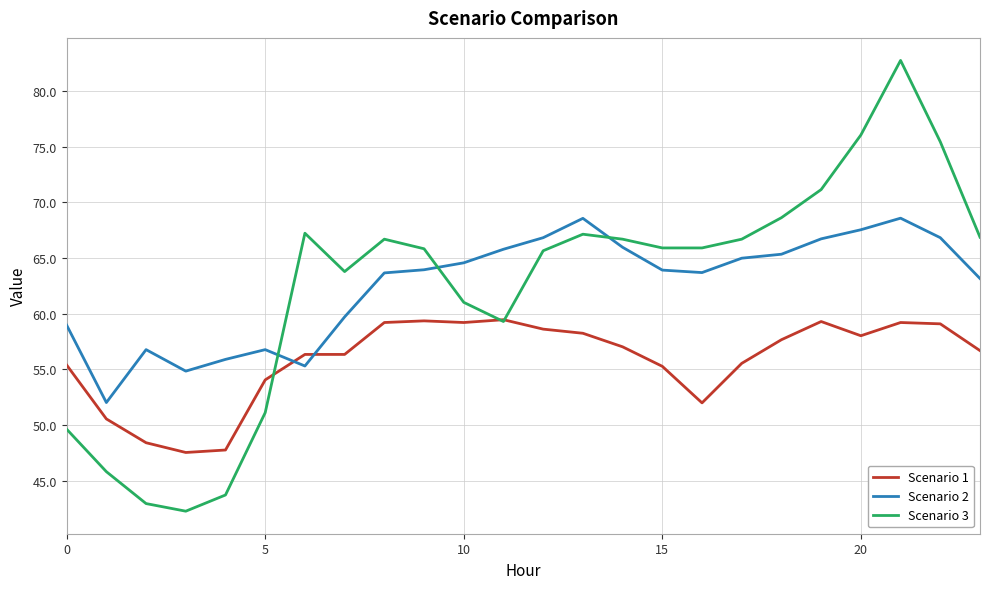

List the series in order of their peak value, lowest first.

Scenario 1, Scenario 2, Scenario 3